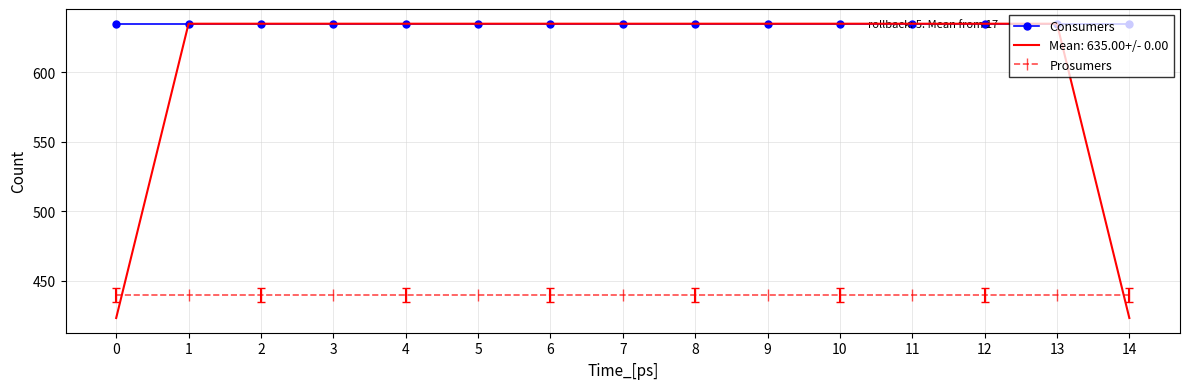

Which series has the widest spread of values?

Mean: 635.00+/- 0.00